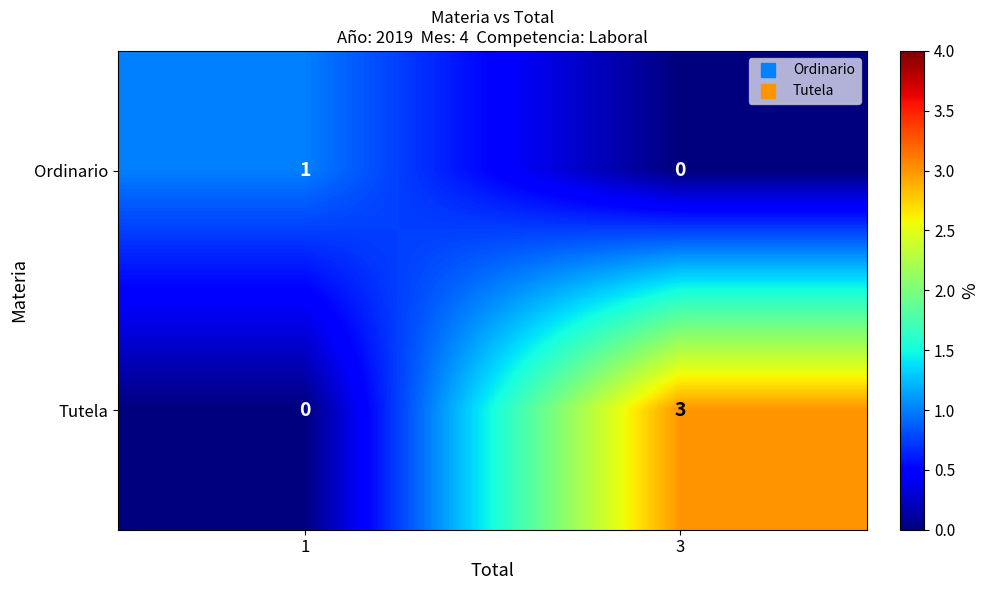

Which category has the highest value across all series?

3